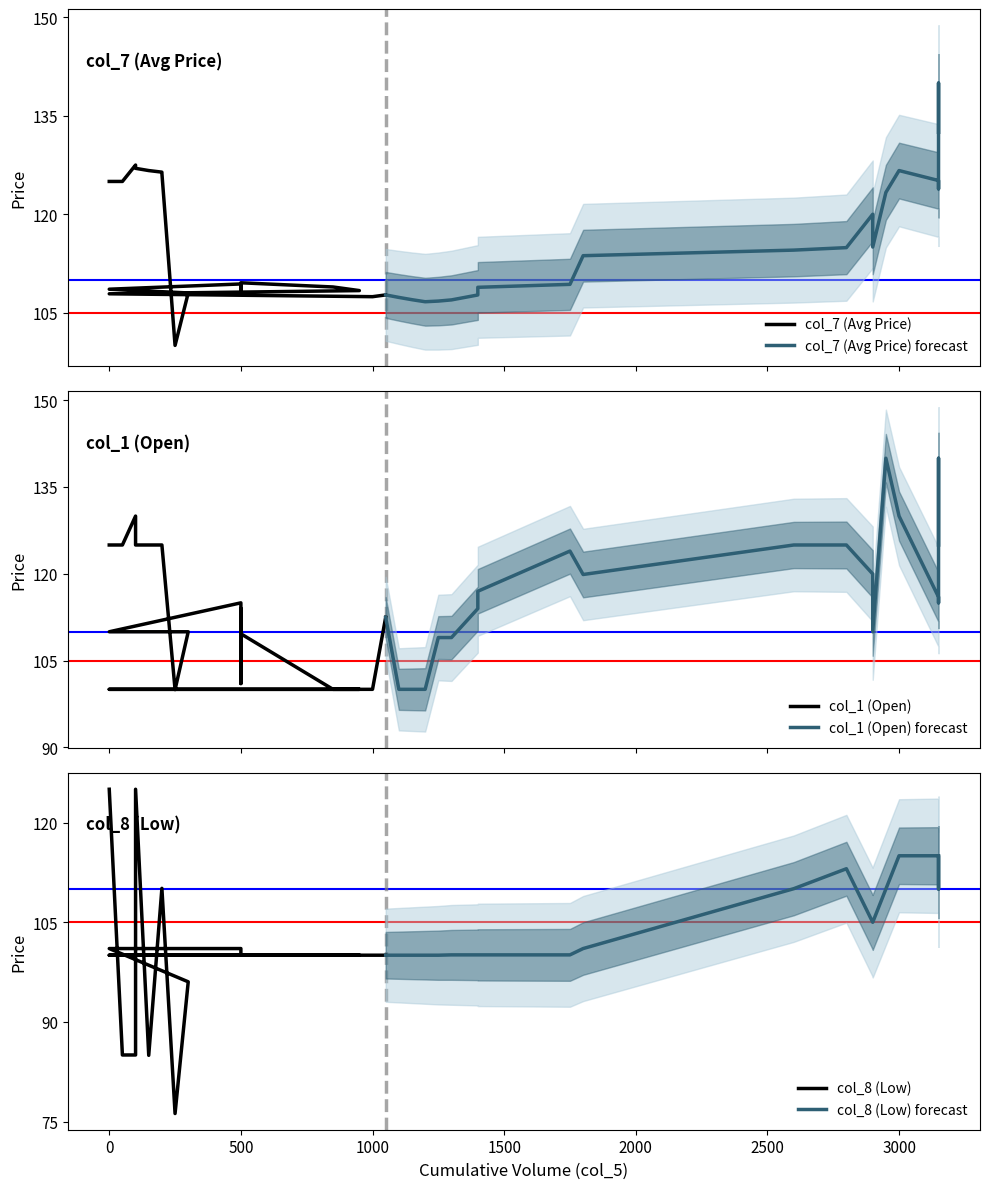

What is the highest value of the col_1 (Open) forecast series?

140.0